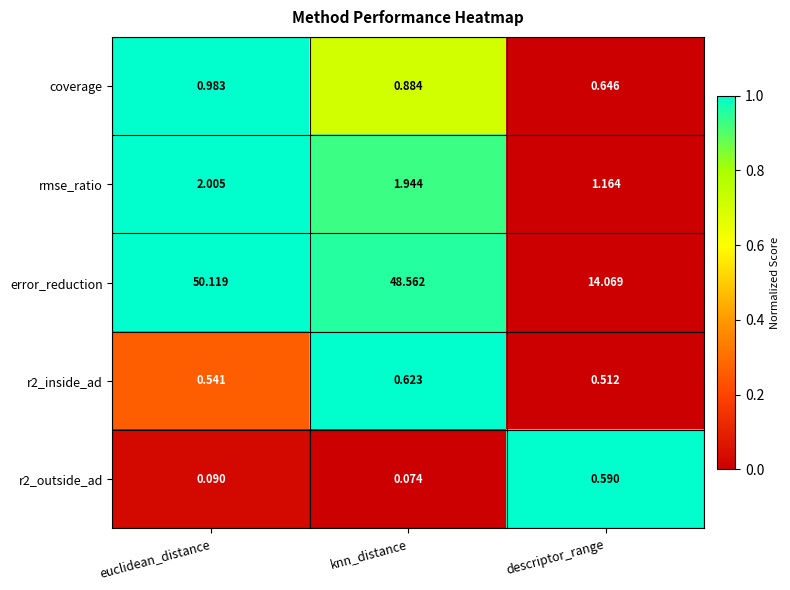

Which series has the widest spread of values?

error_reduction